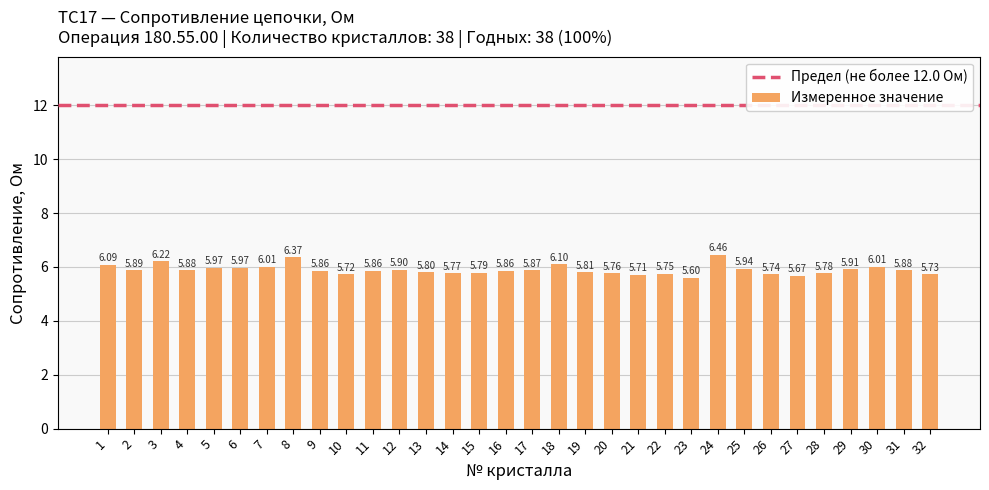

What is the average value?

5.9